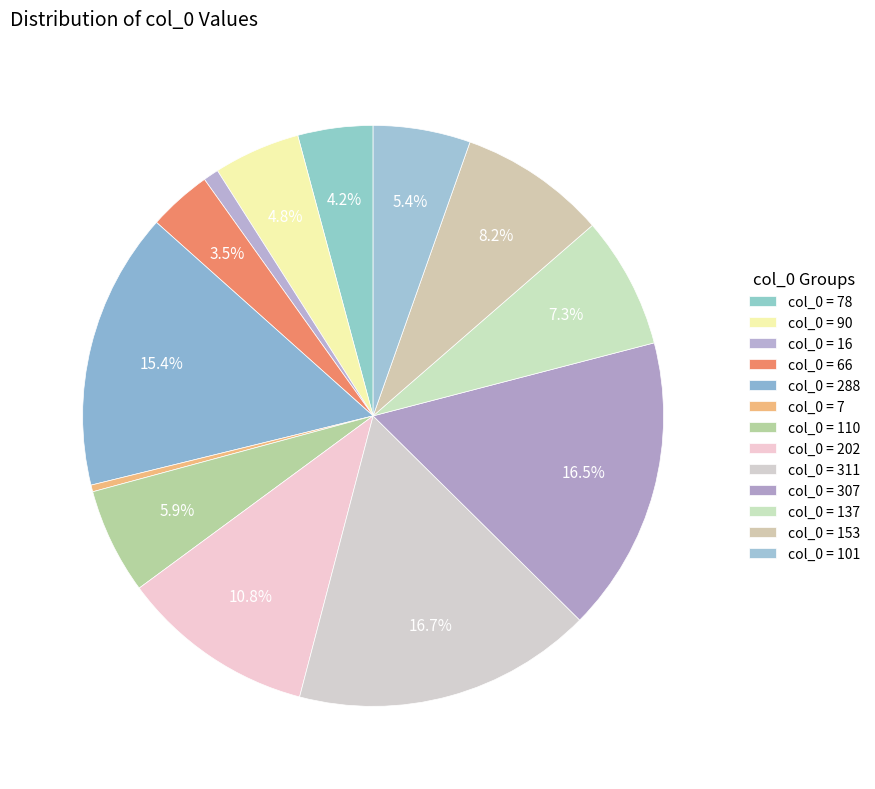

How many slices are in this pie chart?

13